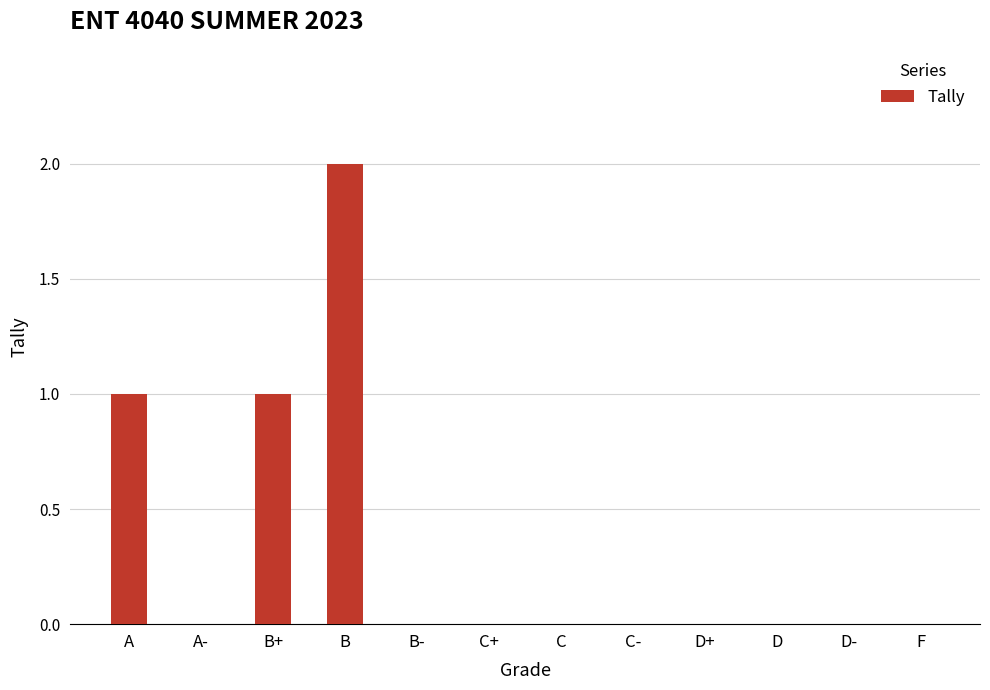

How many categories are shown in the chart?

12